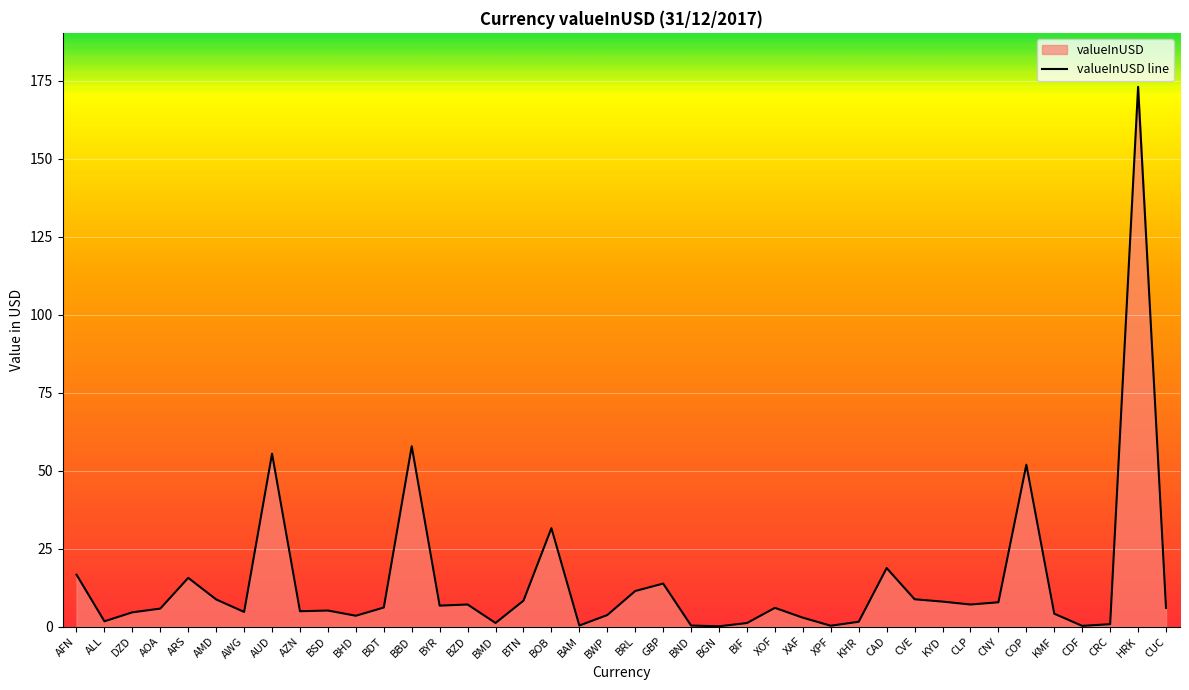

What is the label of the 13th point from the left?

BBD